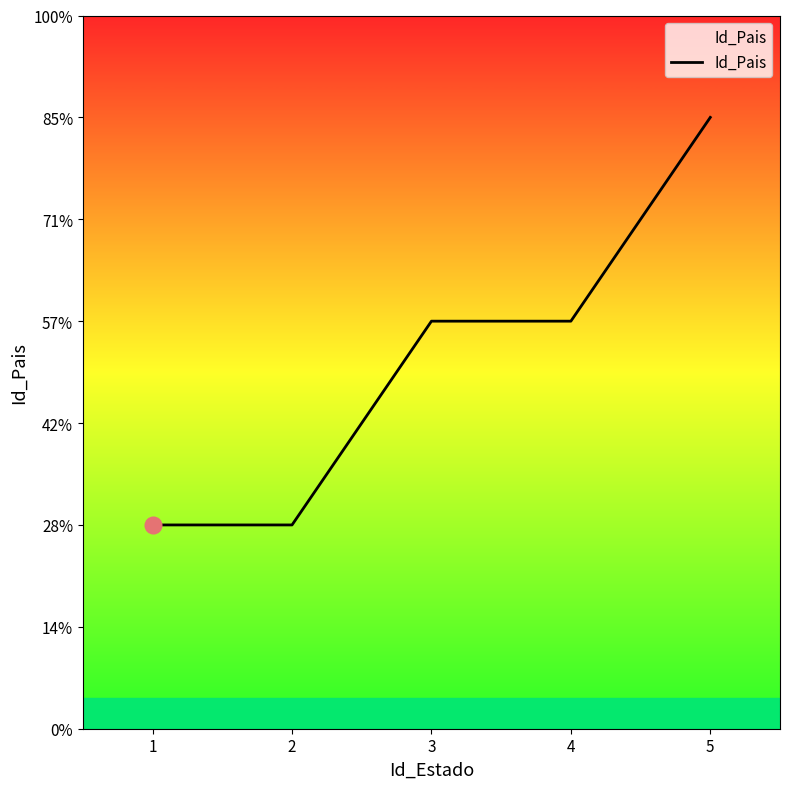

Where is the data nearest to the value 2?

3